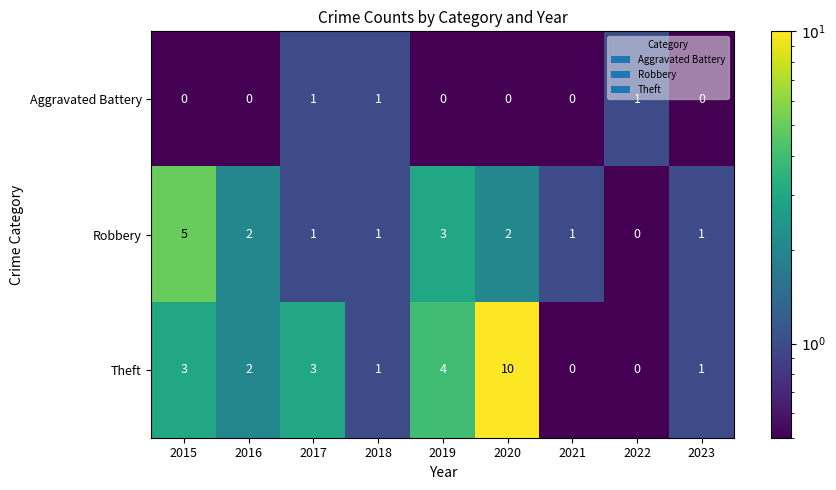

Reading left to right, extract all data points from this chart.

Aggravated Battery: 2015=0	2016=0	2017=1	2018=1	2019=0	2020=0	2021=0	2022=1	2023=0
Robbery: 2015=5	2016=2	2017=1	2018=1	2019=3	2020=2	2021=1	2022=0	2023=1
Theft: 2015=3	2016=2	2017=3	2018=1	2019=4	2020=10	2021=0	2022=0	2023=1